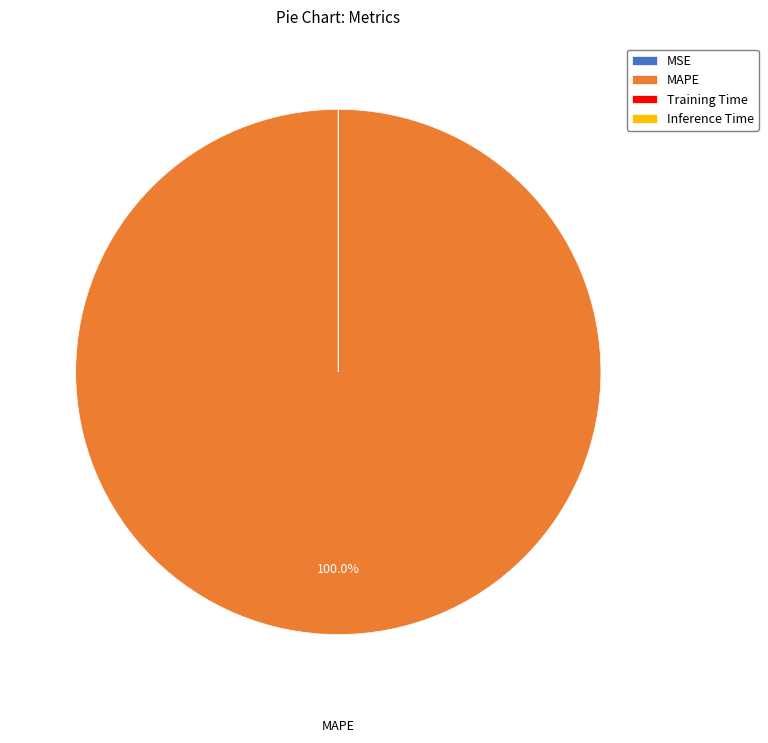

Is there a majority slice in this chart?

Yes